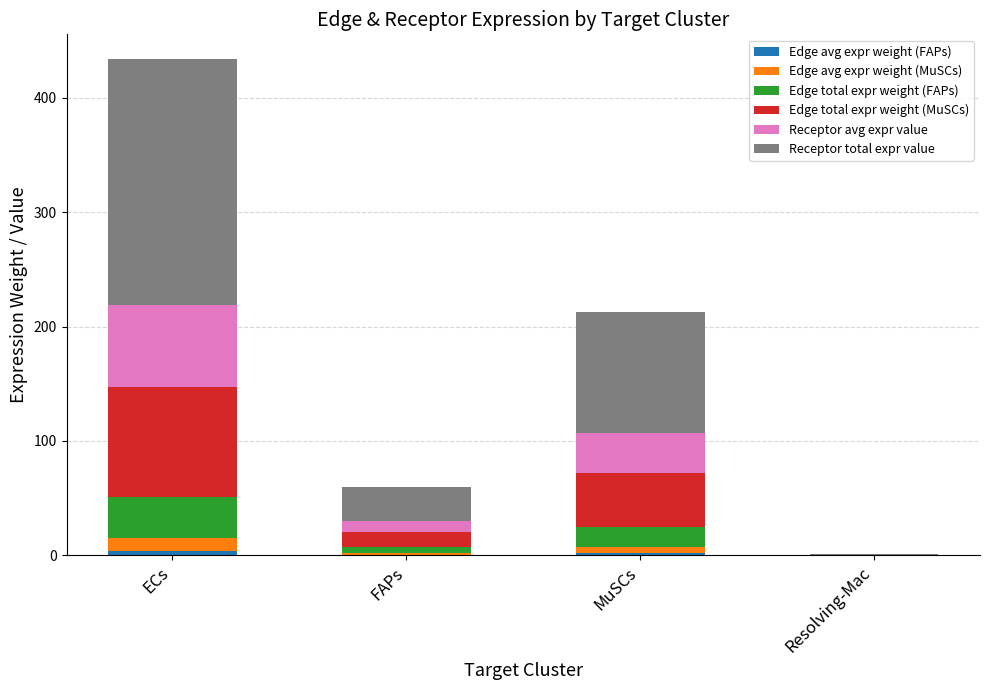

At which category is the sum across all series the highest?

ECs